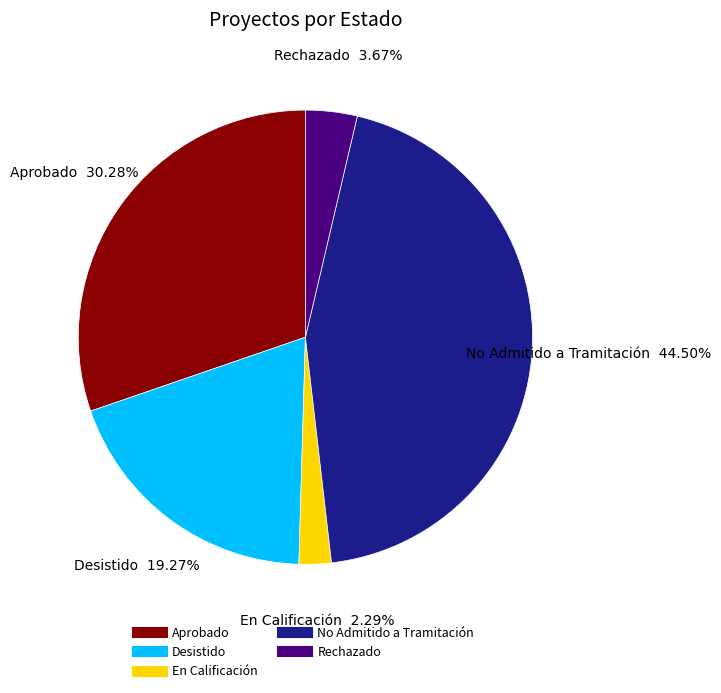

Which category has the biggest portion of the pie?

No Admitido a Tramitación